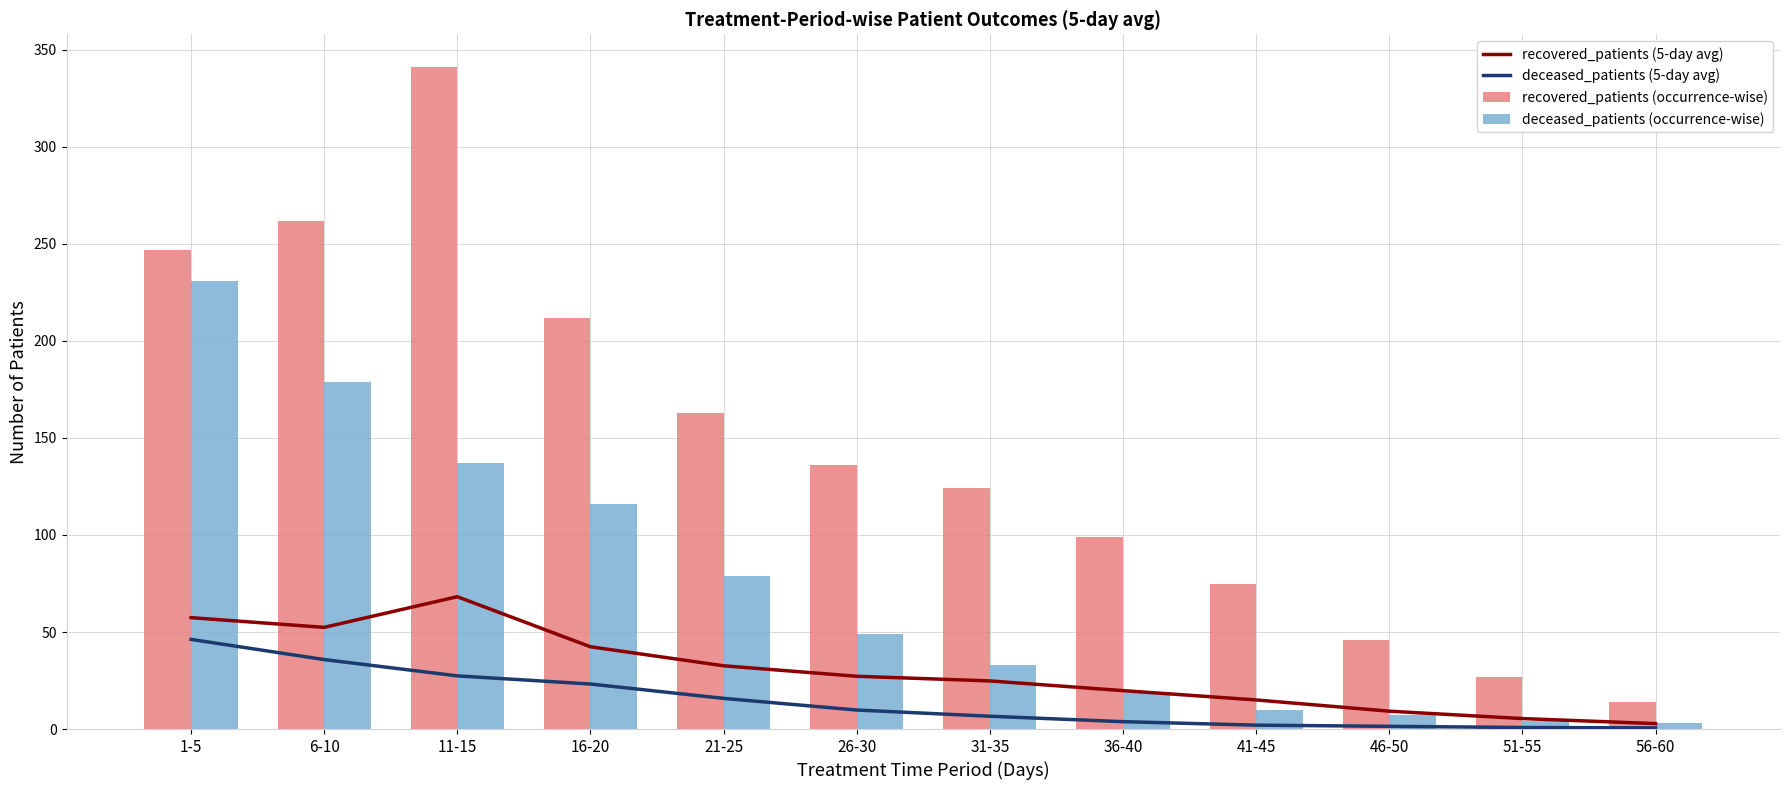

Reading right to left, transcribe all the data shown in this chart.

recovered_patients (5-day avg): 56-60=2.8	51-55=5.4	46-50=9.2	41-45=15.0	36-40=19.8	31-35=24.8	26-30=27.2	21-25=32.6	16-20=42.4	11-15=68.2	6-10=52.4	1-5=57.4
deceased_patients (5-day avg): 56-60=0.6	51-55=0.8	46-50=1.4	41-45=2.0	36-40=3.8	31-35=6.6	26-30=9.8	21-25=15.8	16-20=23.2	11-15=27.4	6-10=35.8	1-5=46.2
recovered_patients (occurrence-wise): 56-60=14.0	51-55=27.0	46-50=46.0	41-45=75.0	36-40=99.0	31-35=124.0	26-30=136.0	21-25=163.0	16-20=212.0	11-15=341.0	6-10=262.0	1-5=247.0
deceased_patients (occurrence-wise): 56-60=3.0	51-55=4.0	46-50=7.0	41-45=10.0	36-40=19.0	31-35=33.0	26-30=49.0	21-25=79.0	16-20=116.0	11-15=137.0	6-10=179.0	1-5=231.0